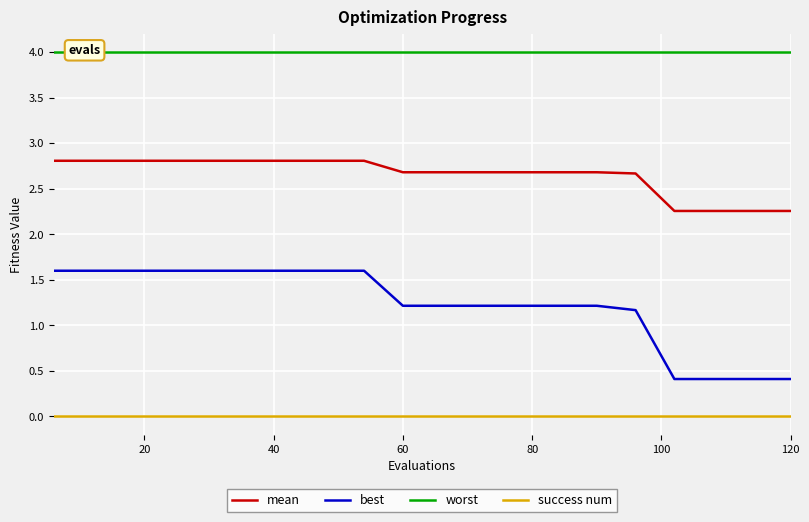

What is the highest value of the mean series?

2.8